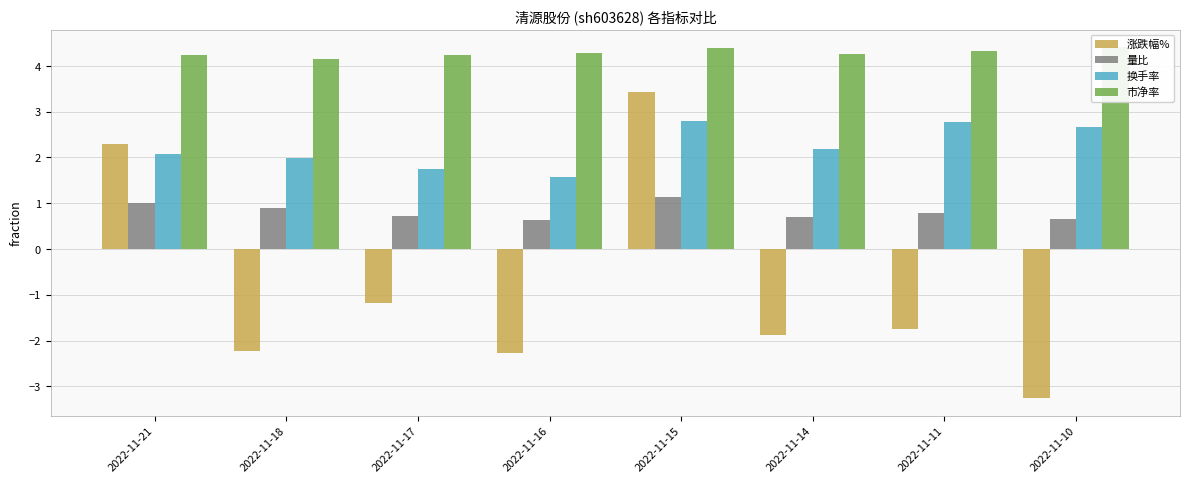

The 市净率 series shows 2.4 at 2022-11-15. True or false?

False